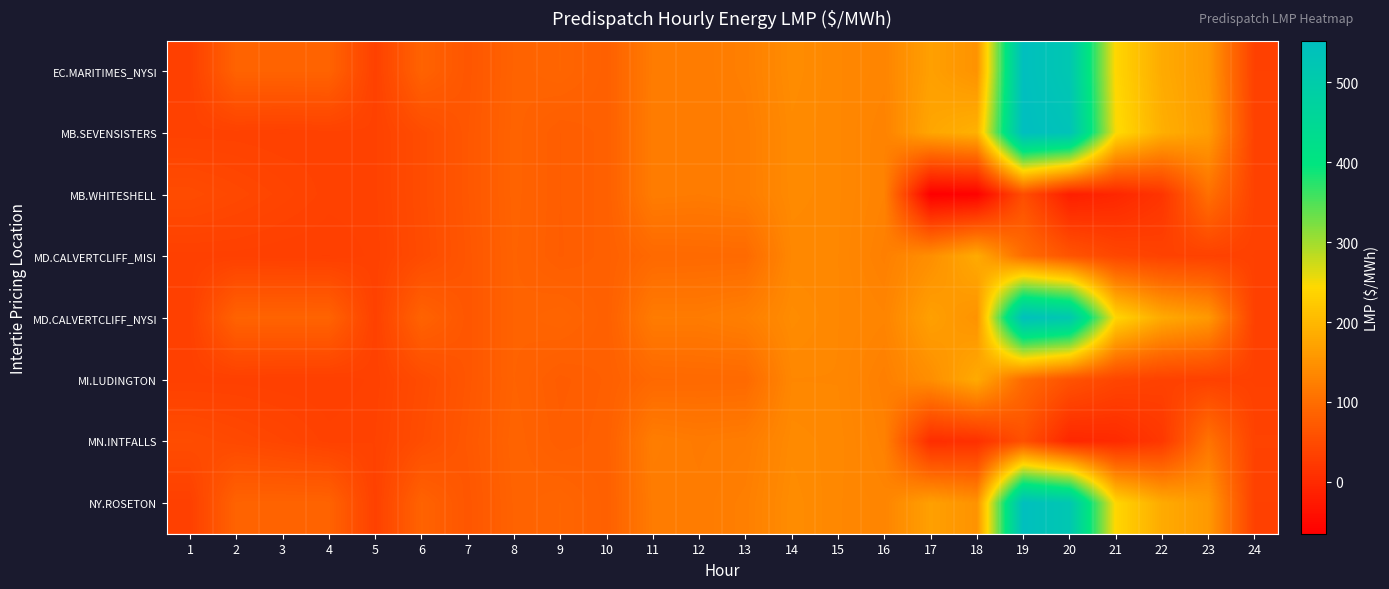

How many categories are shown in the chart?

24